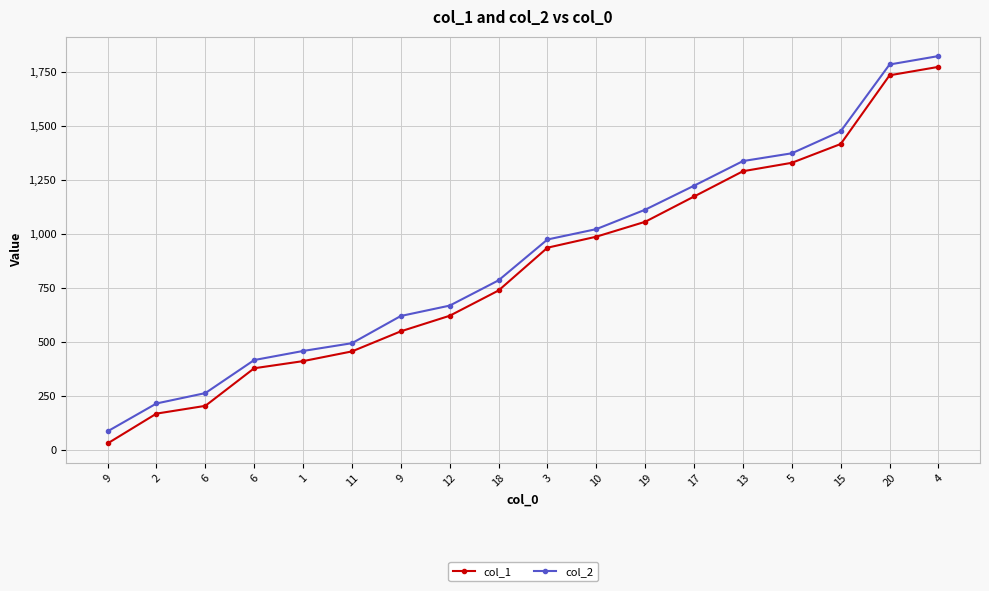

What is the sum of the col_1 values at 10 and 13?

2279